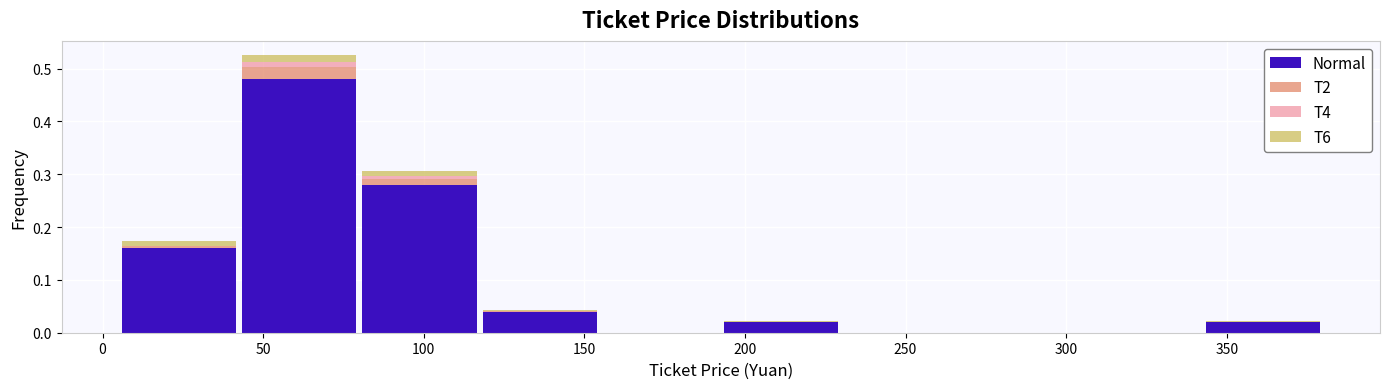

Reading left to right, list every stacked bar in this chart as the range it spans on the x-axis followed by its total height. Neither the bar edges nor the heights are printed on the chart, so give them approximately, as read against the axes.

5.0 to 42.5: 0.17
42.5 to 80.0: 0.53
80.0 to 117.5: 0.31
117.5 to 155.0: 0.04
155.0 to 192.5: 0
192.5 to 230.0: 0.02
230.0 to 267.5: 0
267.5 to 305.0: 0
305.0 to 342.5: 0
342.5 to 380.0: 0.02